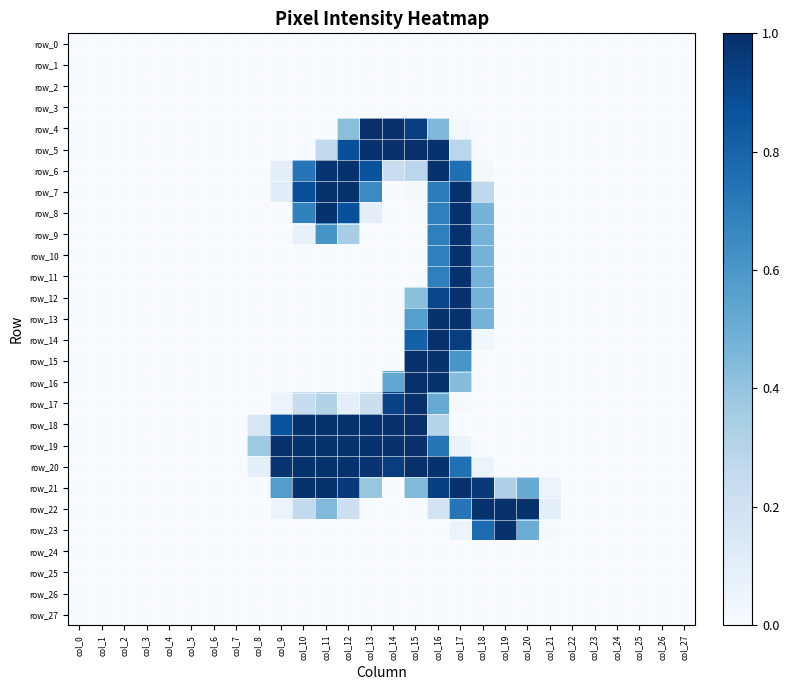

Between col_11 and col_21, which series saw the biggest shift?

row_7